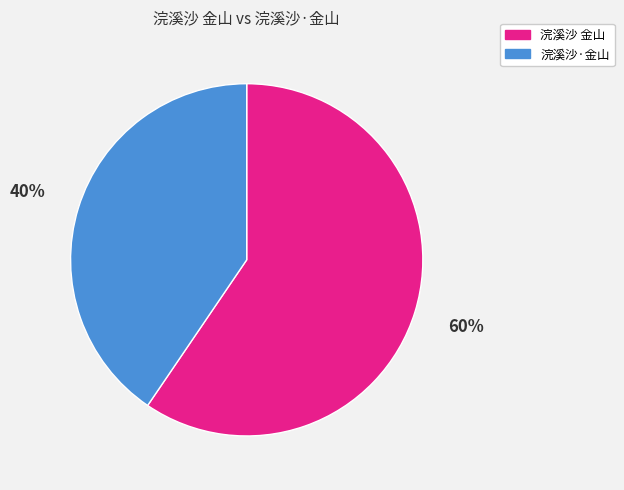

Which category has the biggest portion of the pie?

浣溪沙 金山